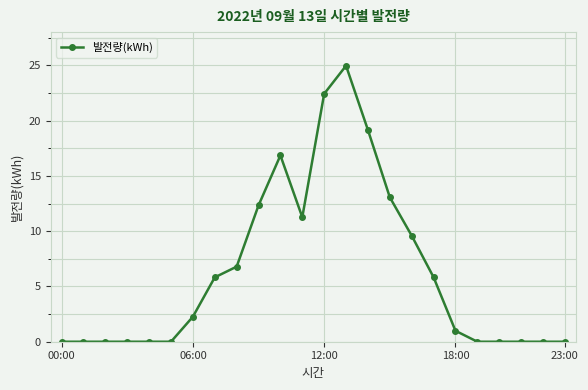

What is the greatest value displayed?

25.0